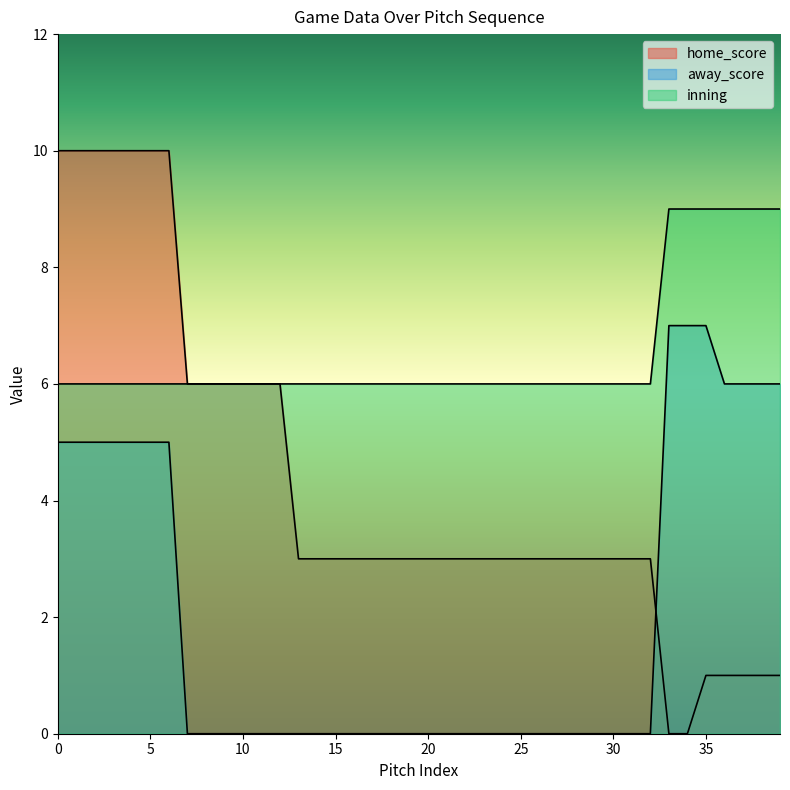

How many categories are shown in the chart?

40